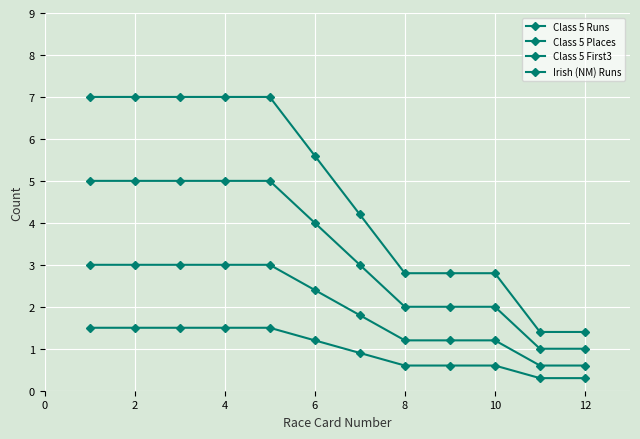

How many lines are shown in the chart?

4